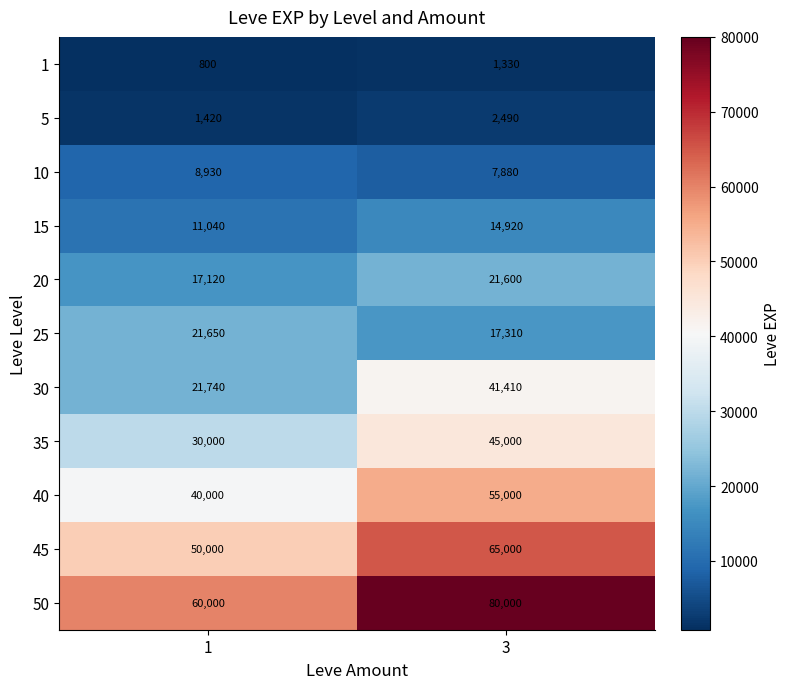

Which label corresponds to the largest value in the chart?

3